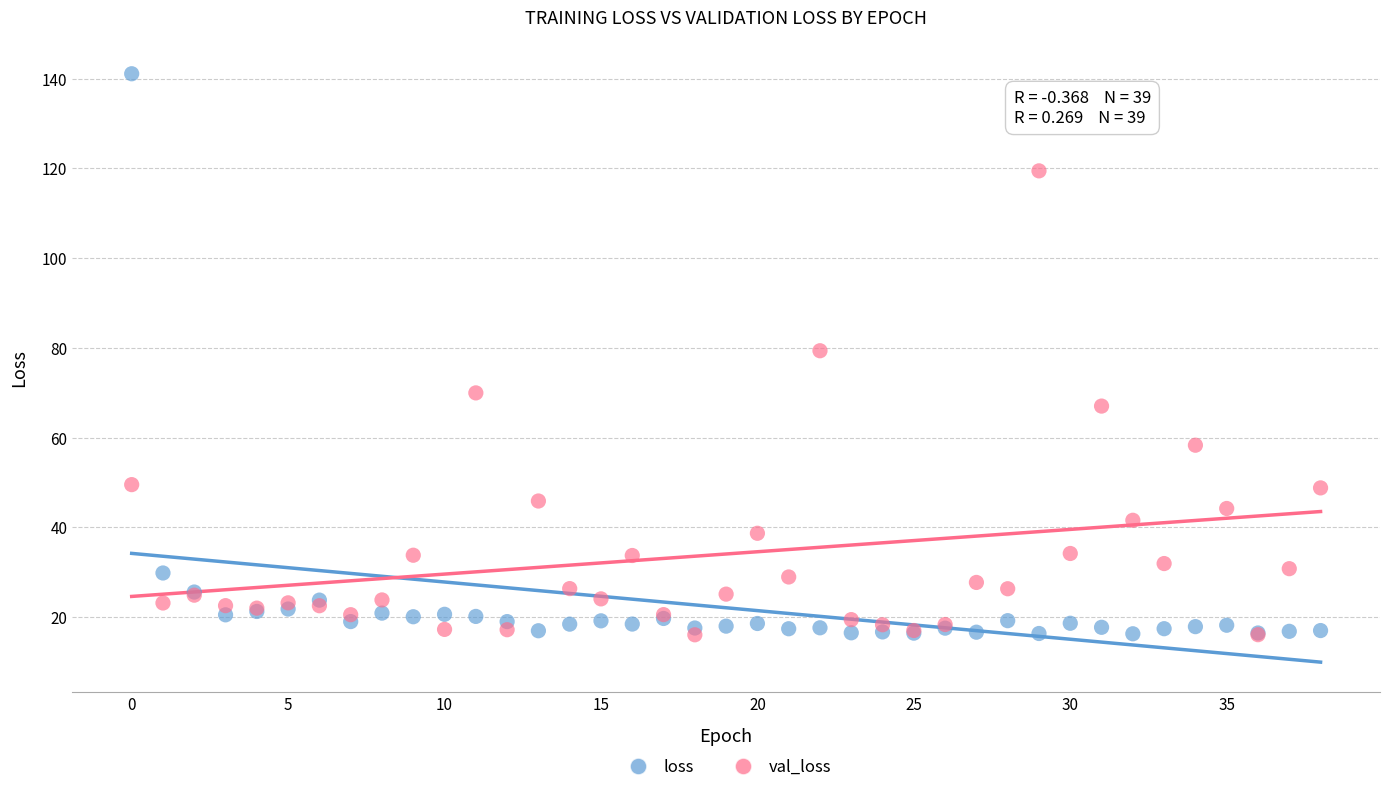

Which series contains the highest Y value?

loss